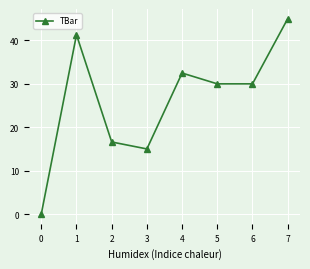

What is the change in value from 0 to 3?

+15.0